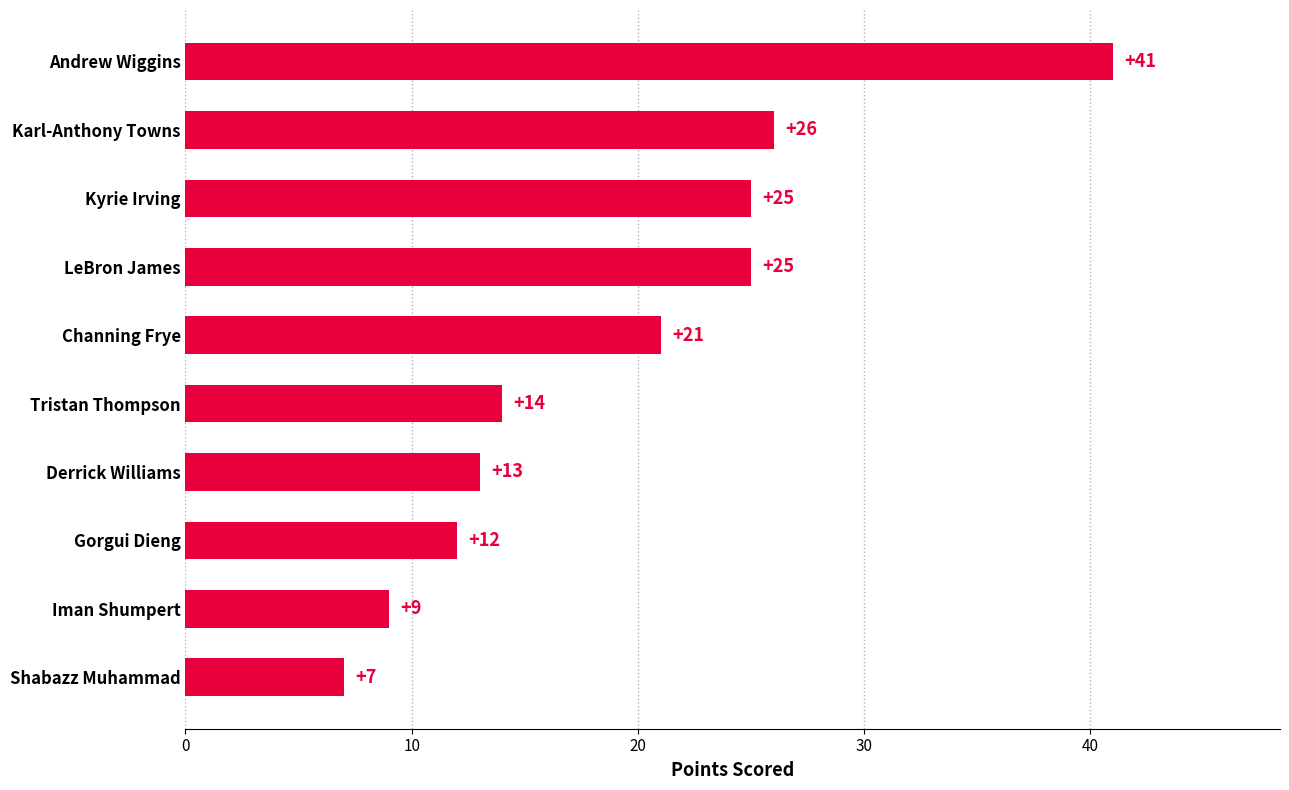

Read the value at Karl-Anthony Towns, to the nearest 5.

25